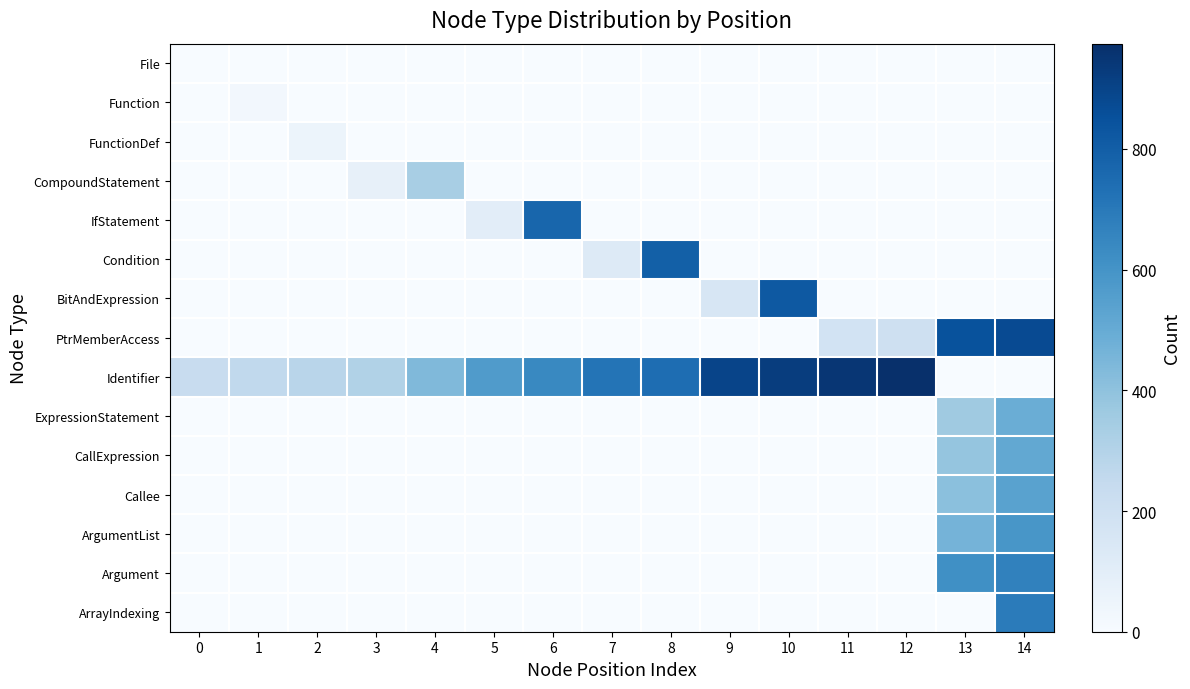

How many categories are shown in the chart?

15